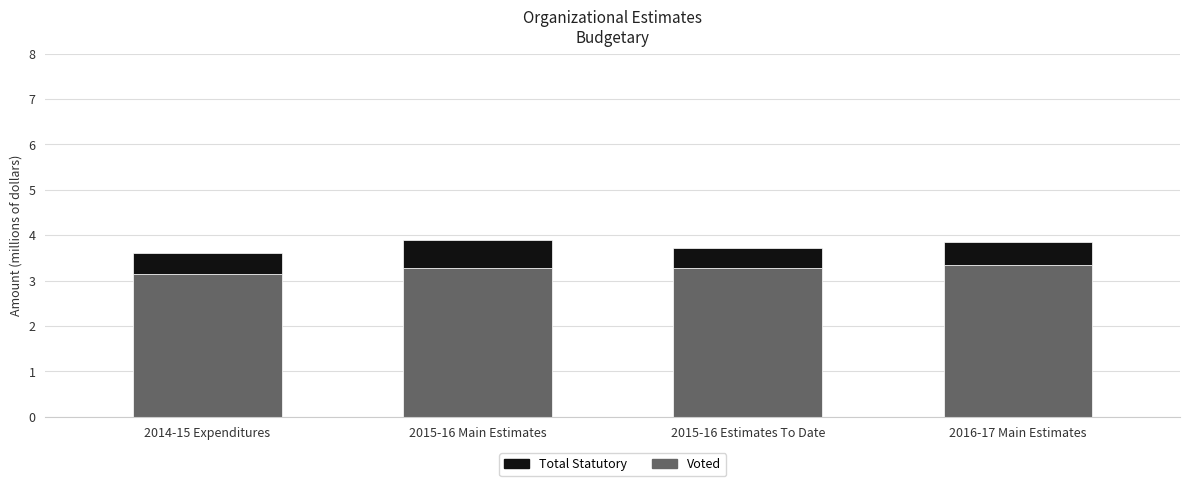

How many Voted values are between 3 and 4?

4